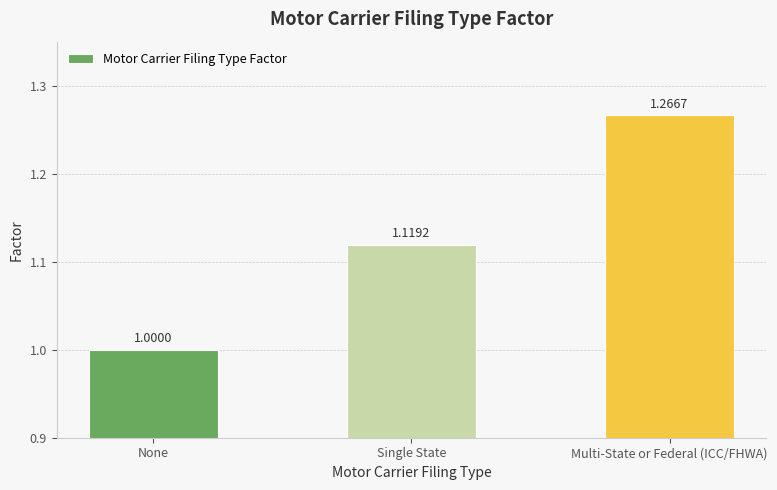

What is the label of the 1st bar from the right?

Multi-State or Federal (ICC/FHWA)